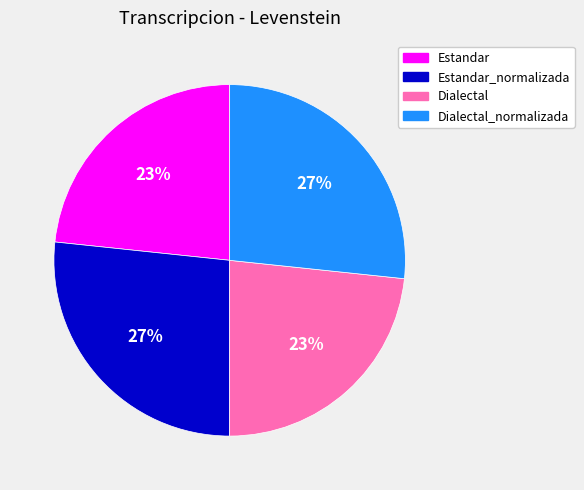

Combined, do Estandar and Dialectal account for over 50%?

No